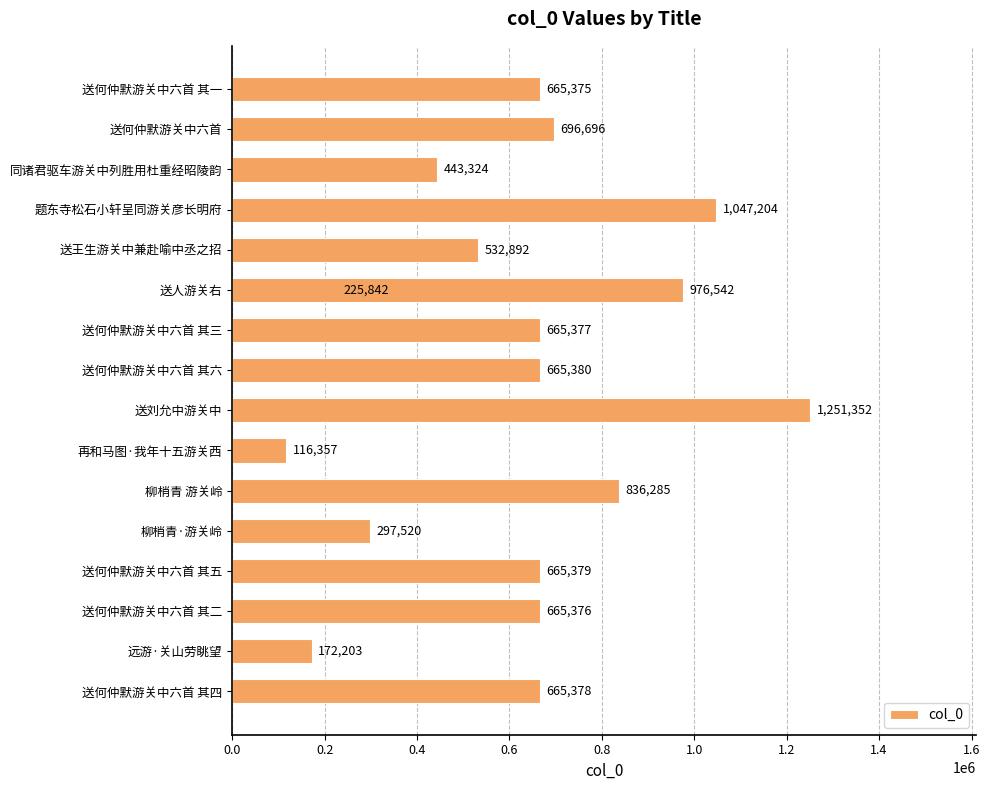

Are the bars grouped side by side (vs. stacked)?

No